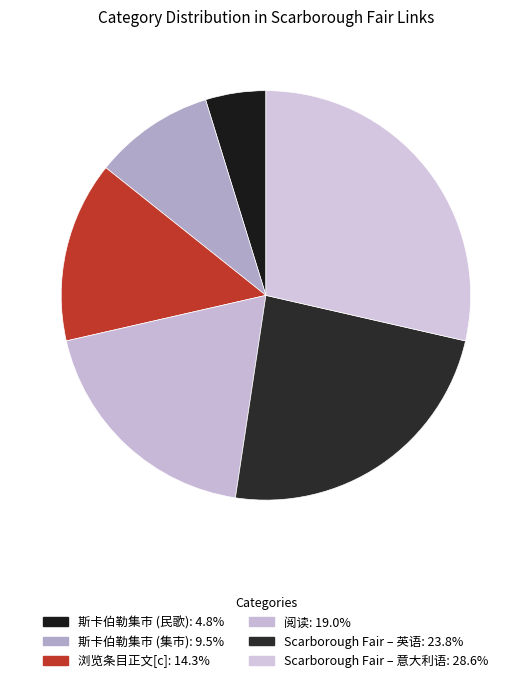

Count the number of slices in the pie.

6